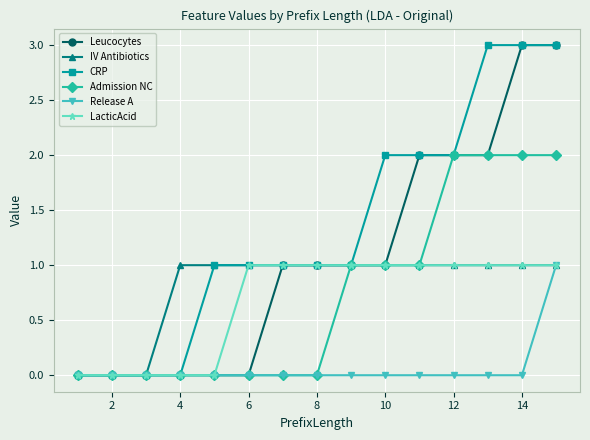

Which series has the largest total across all categories?

CRP